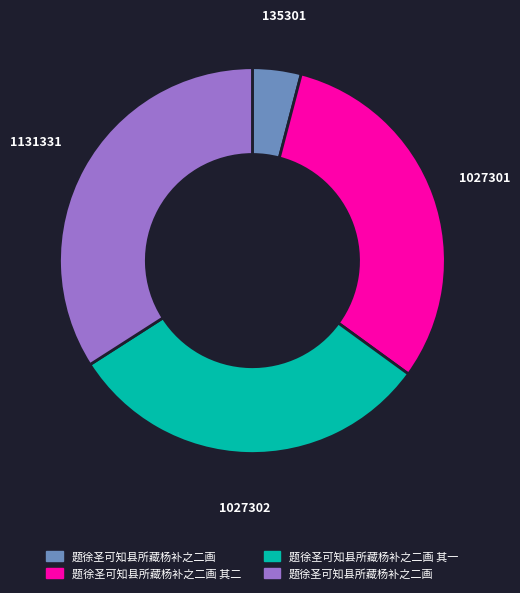

Does any single category account for the majority?

No